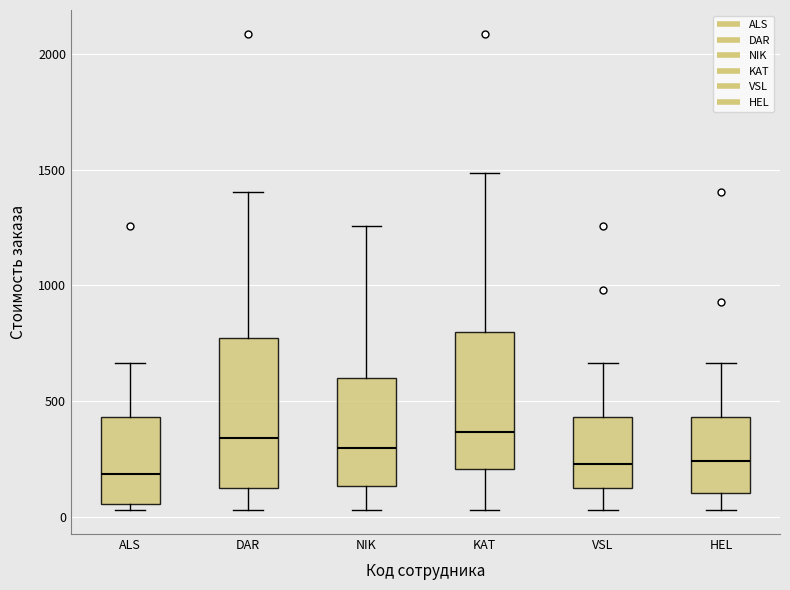

Comparing the boxes themselves (not the whiskers), which one is the tallest?

DAR